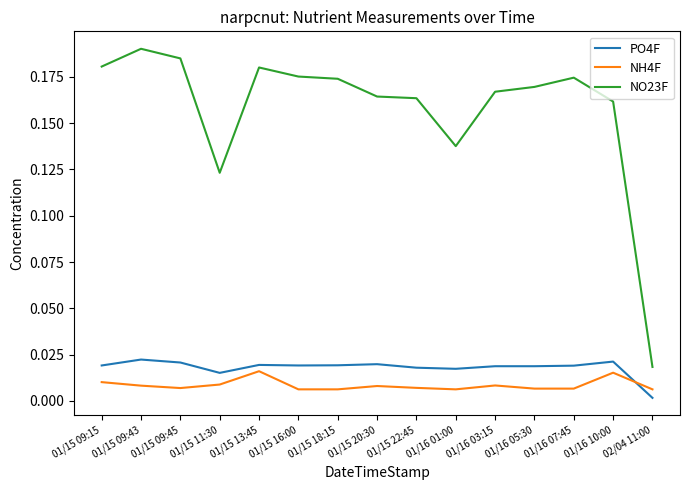

How many lines are shown in the chart?

3